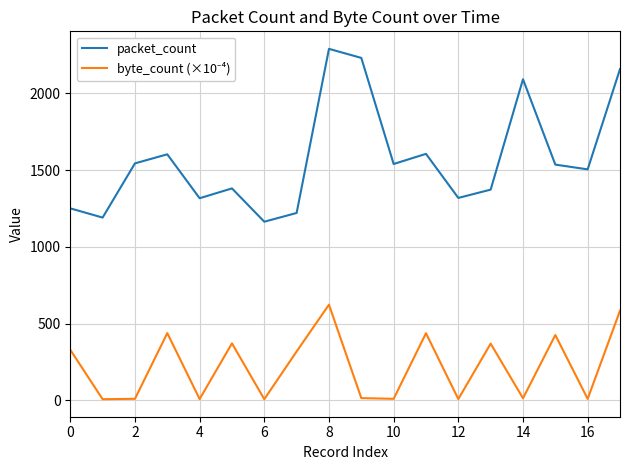

What is the difference between the maximum and minimum values in the packet_count series?

1126.0